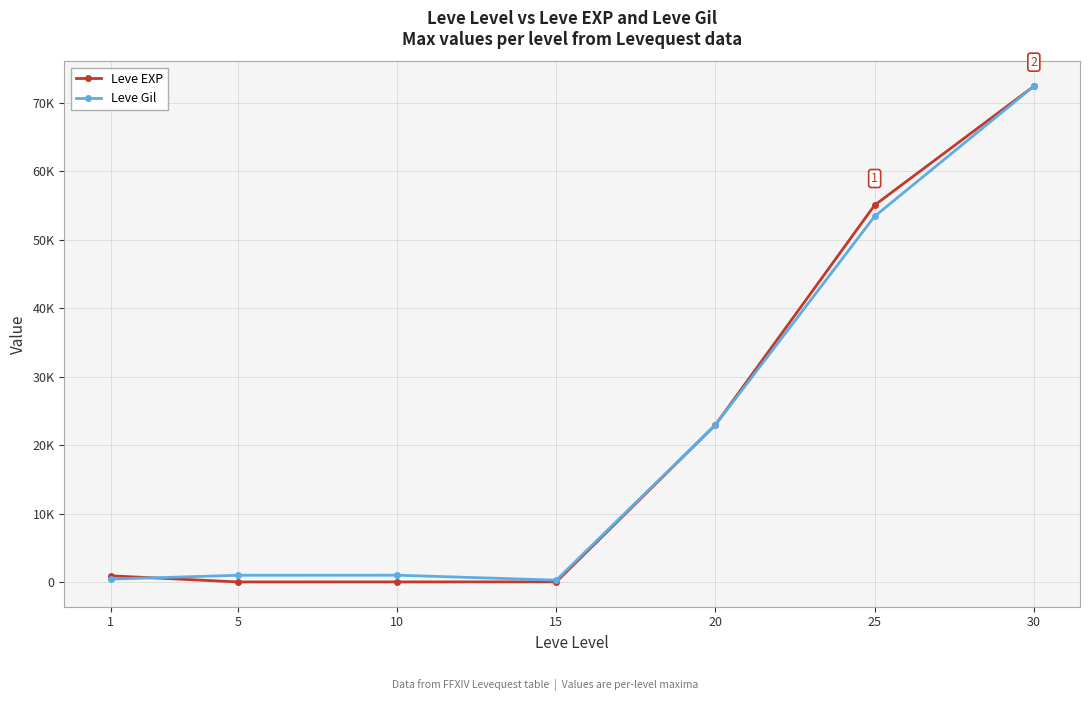

What are all the series names shown in the legend?

Leve EXP, Leve Gil